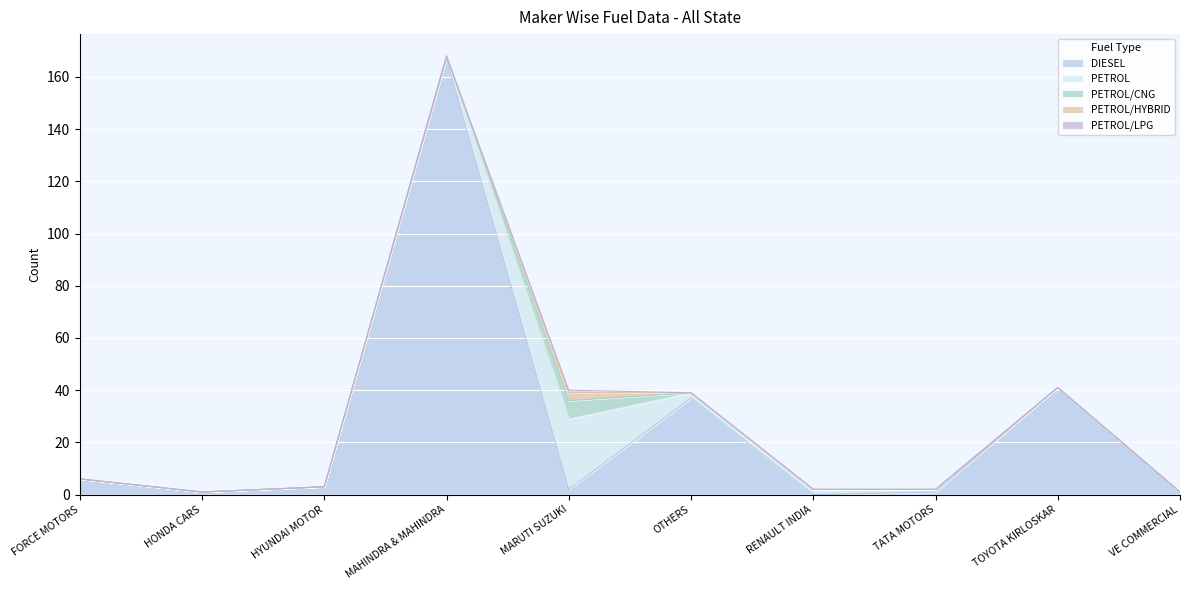

Between MAHINDRA & MAHINDRA and TOYOTA KIRLOSKAR, which series saw the biggest shift?

DIESEL